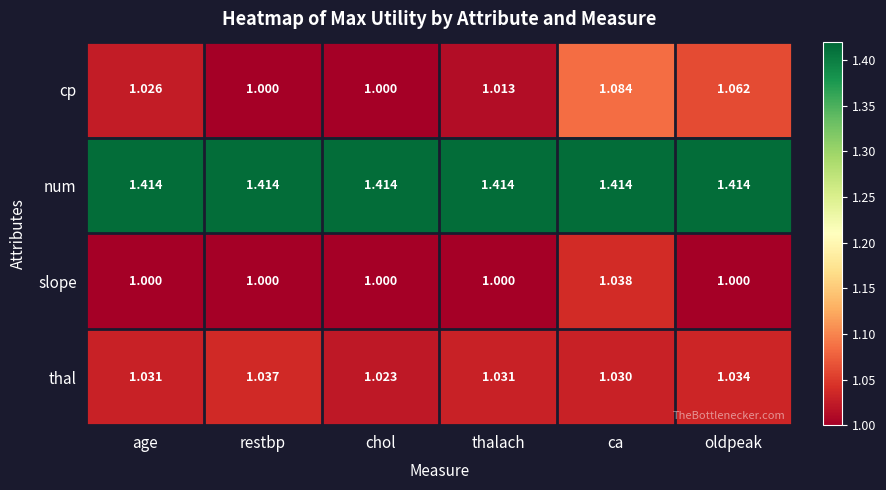

Which category has the lowest value in the thal series?

chol